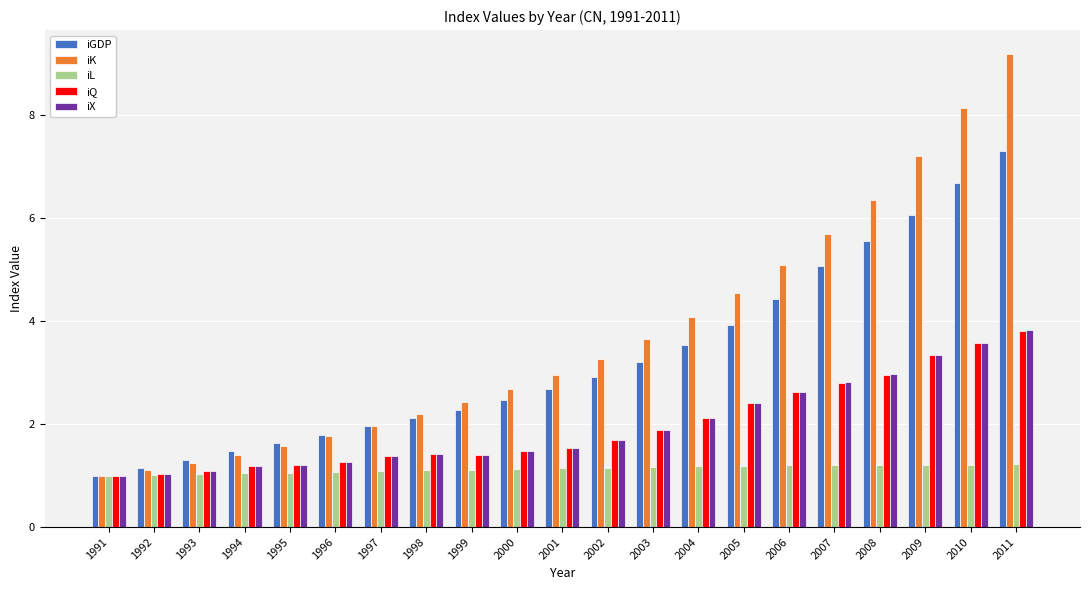

What is the average value of the iK series?

3.7